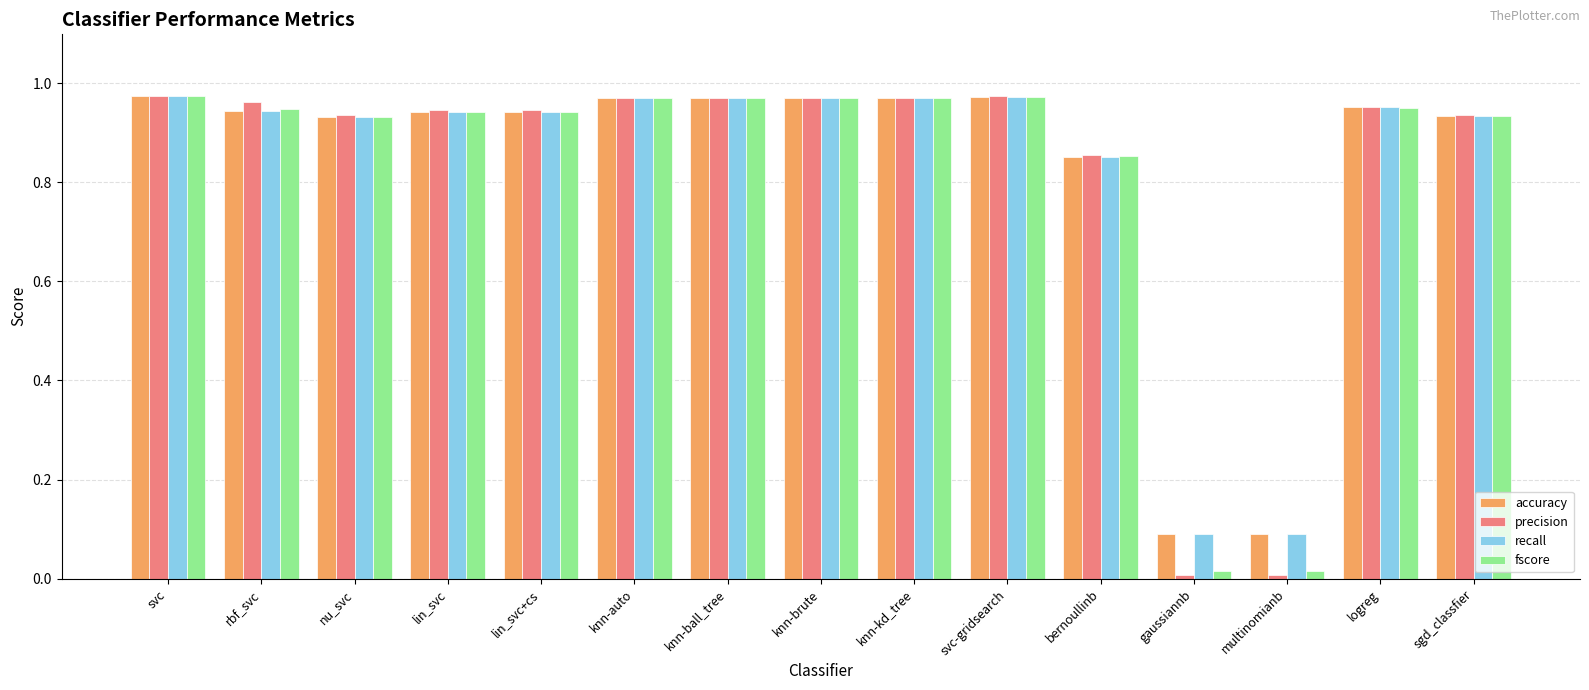

Between knn-brute and gaussiannb, which series saw the biggest shift?

precision